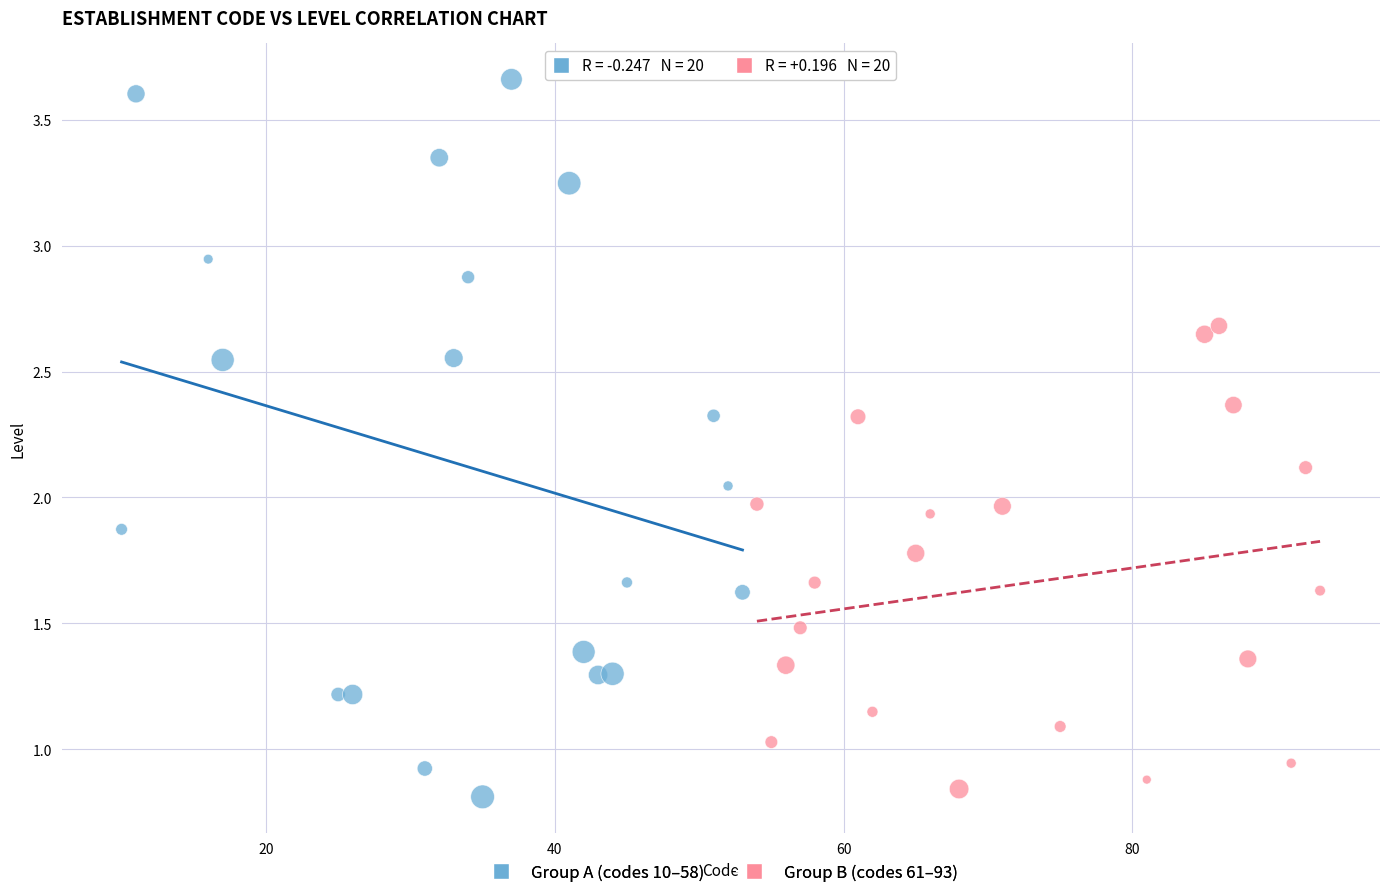

Which series reaches the minimum Y coordinate?

Group A (codes 10–58)